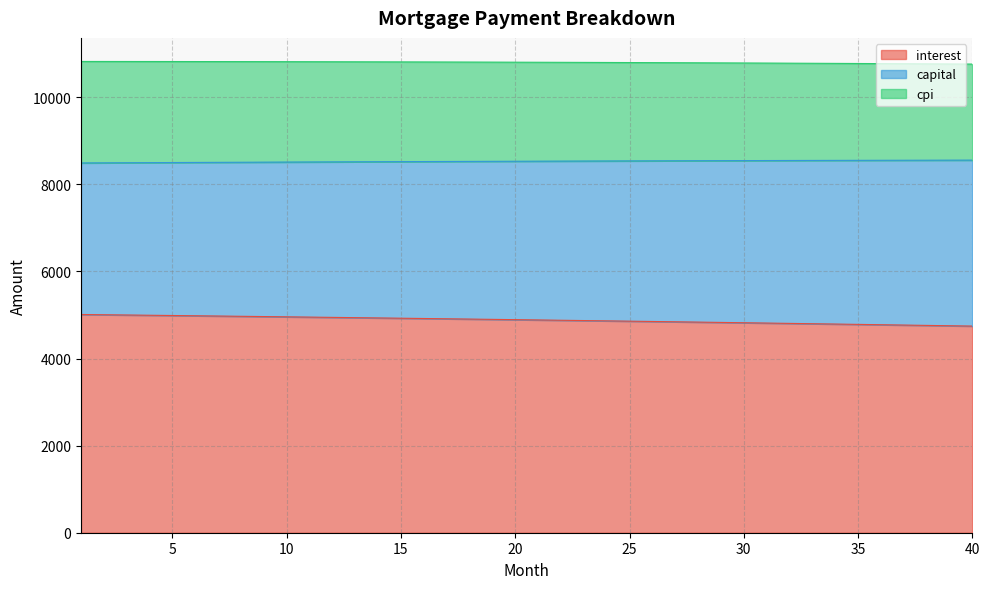

True or false: capital and interest intersect in this chart.

False